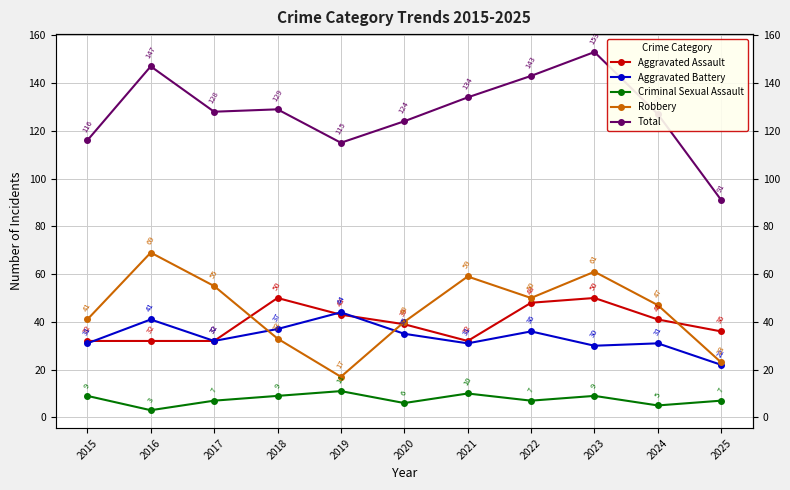

Reading right to left, transcribe all the data shown in this chart.

Aggravated Assault: 2025=36	2024=41	2023=50	2022=48	2021=32	2020=39	2019=43	2018=50	2017=32	2016=32	2015=32
Aggravated Battery: 2025=22	2024=31	2023=30	2022=36	2021=31	2020=35	2019=44	2018=37	2017=32	2016=41	2015=31
Criminal Sexual Assault: 2025=7	2024=5	2023=9	2022=7	2021=10	2020=6	2019=11	2018=9	2017=7	2016=3	2015=9
Robbery: 2025=23	2024=47	2023=61	2022=50	2021=59	2020=40	2019=17	2018=33	2017=55	2016=69	2015=41
Total: 2025=91	2024=127	2023=153	2022=143	2021=134	2020=124	2019=115	2018=129	2017=128	2016=147	2015=116